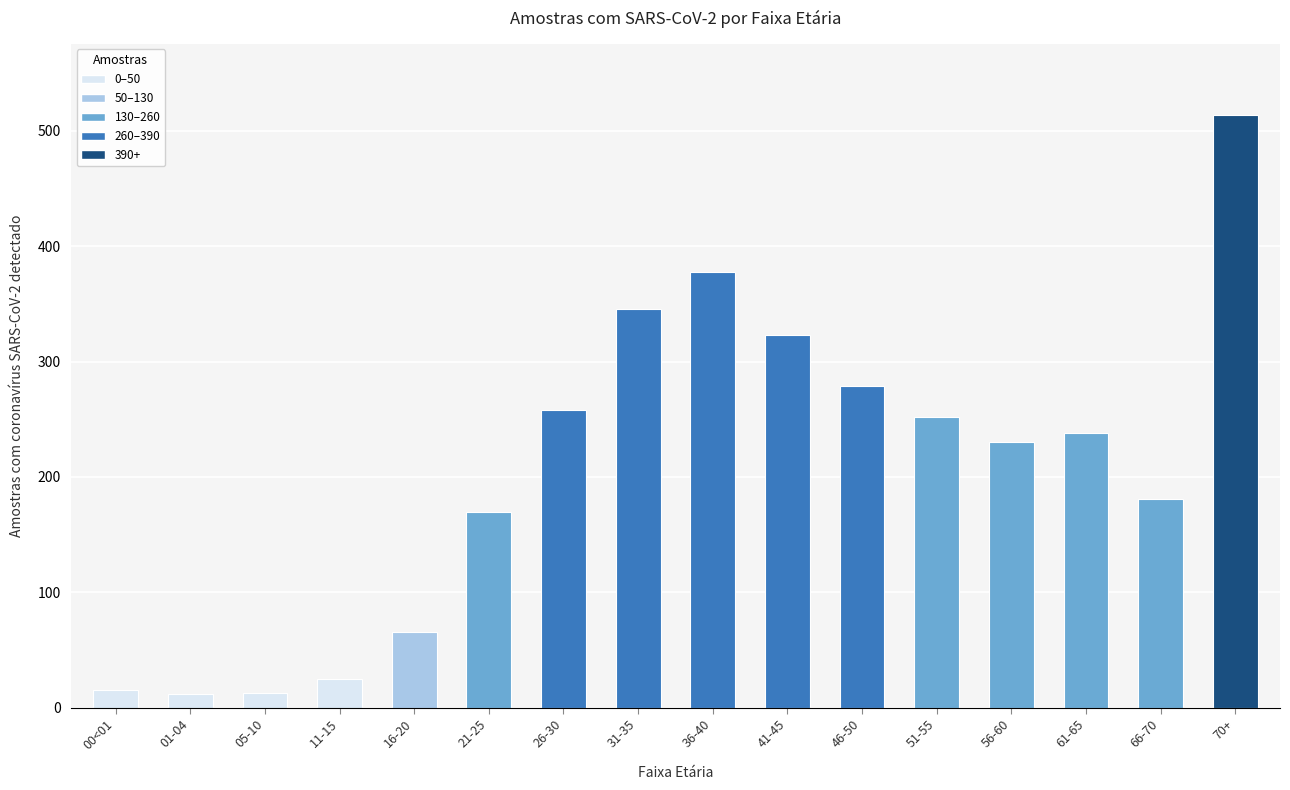

At which category does the chart reach its peak across all series?

70+